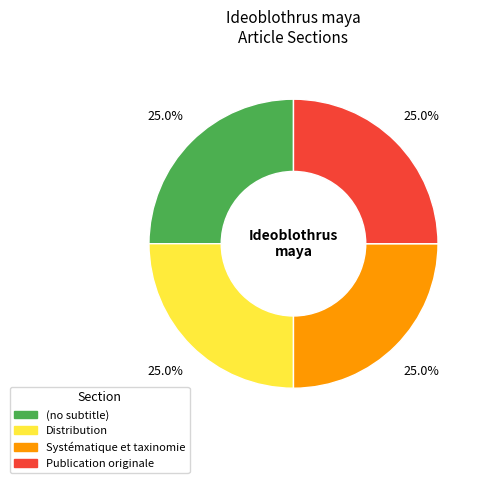

What percentage is NOT represented by Distribution?

75.0%